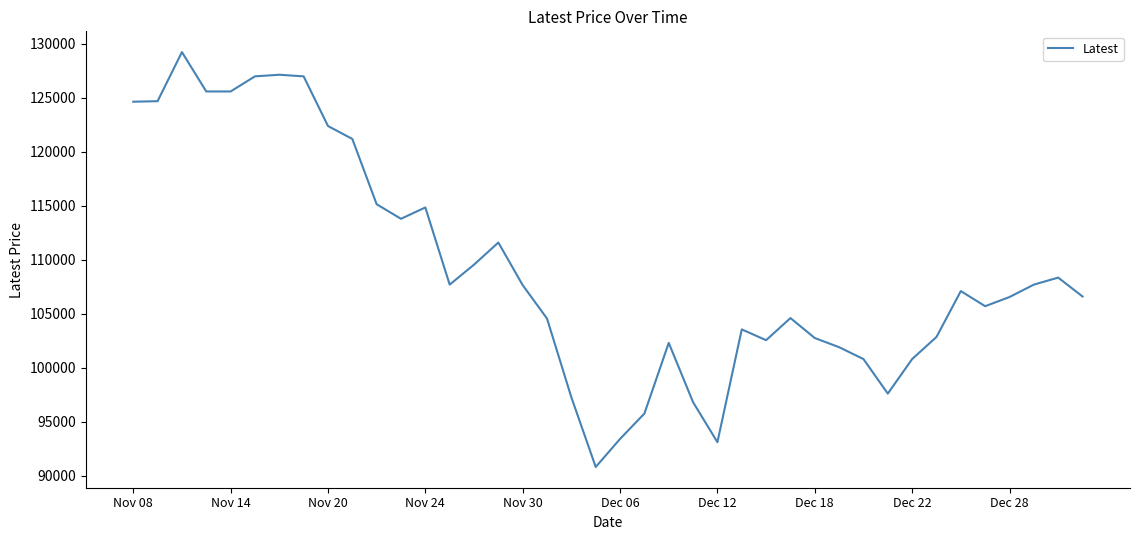

What is the smallest value displayed?

90800